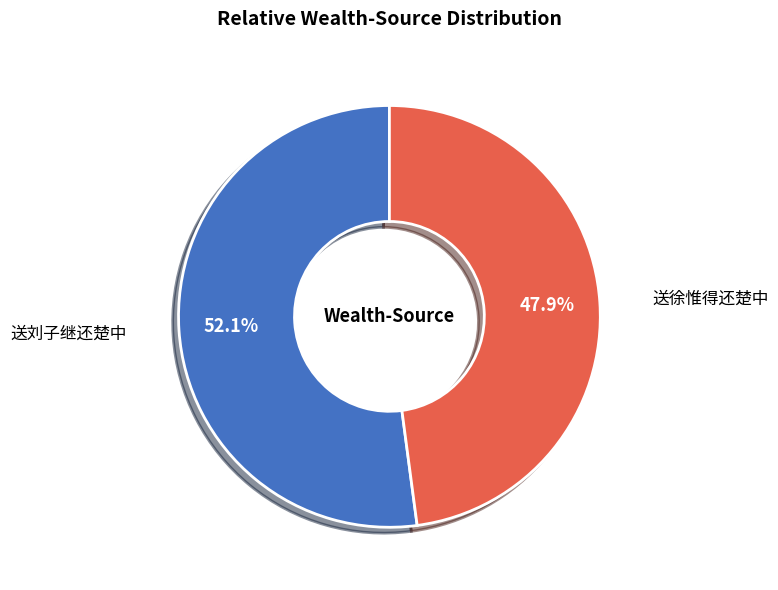

The 送刘子继还楚中 slice represents 52% of the pie. True or false?

True